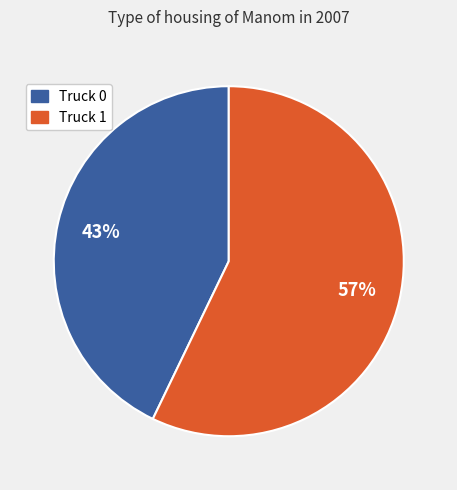

How many segments does this pie chart have?

2